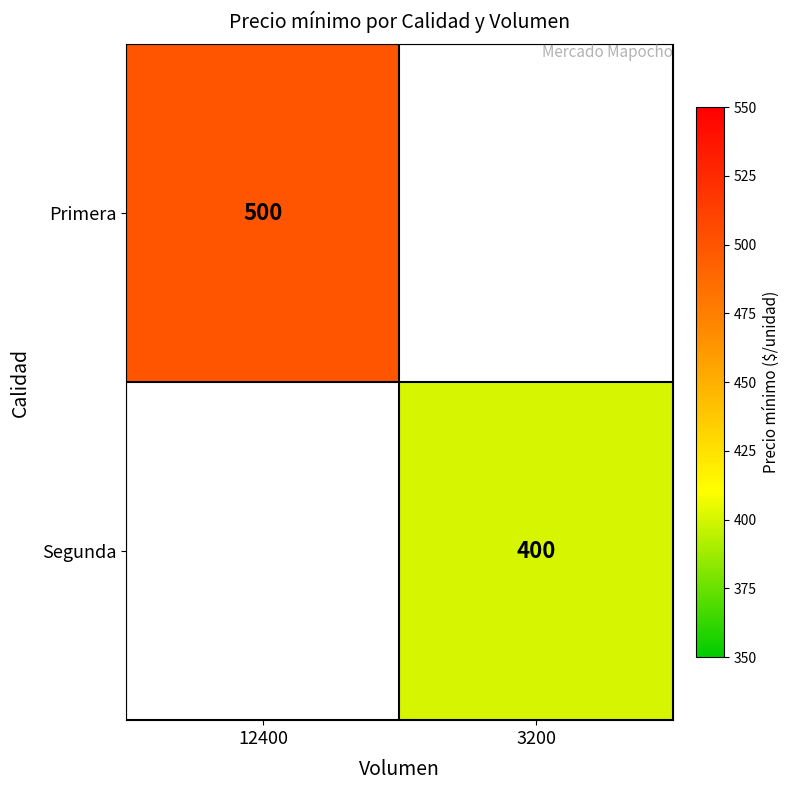

The value of Segunda at 3200 is 400. True or false?

True